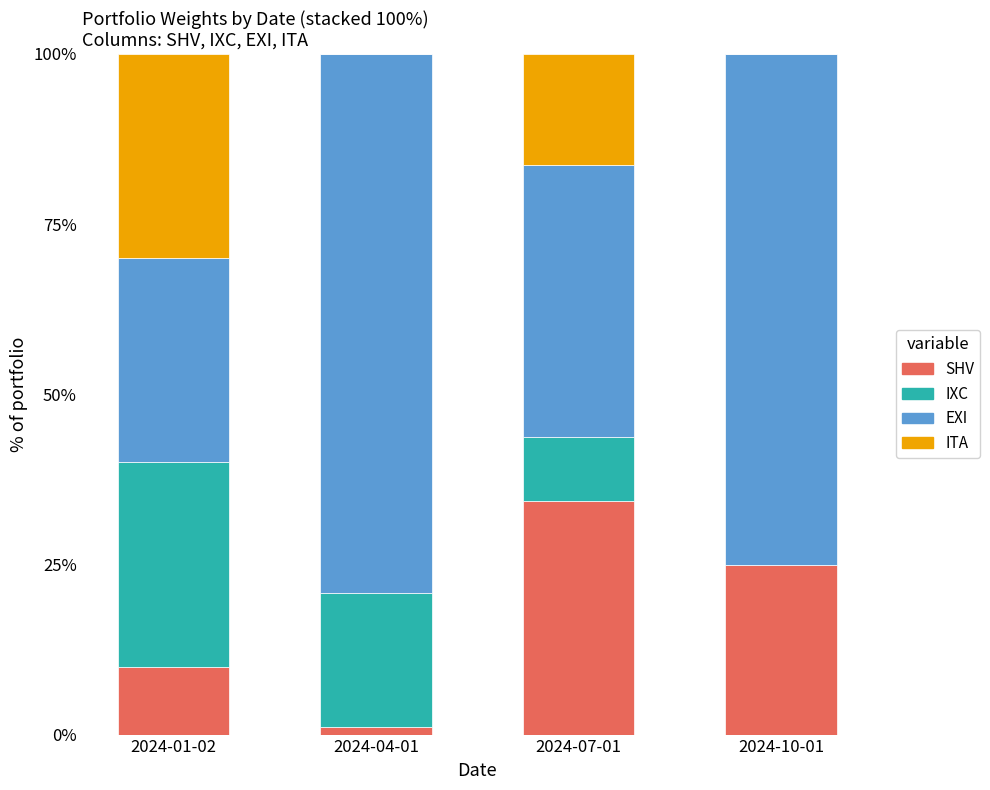

Reading right to left, what are the values for SHV?

2024-10-01=24.9	2024-07-01=34.4	2024-04-01=1.1	2024-01-02=10.0